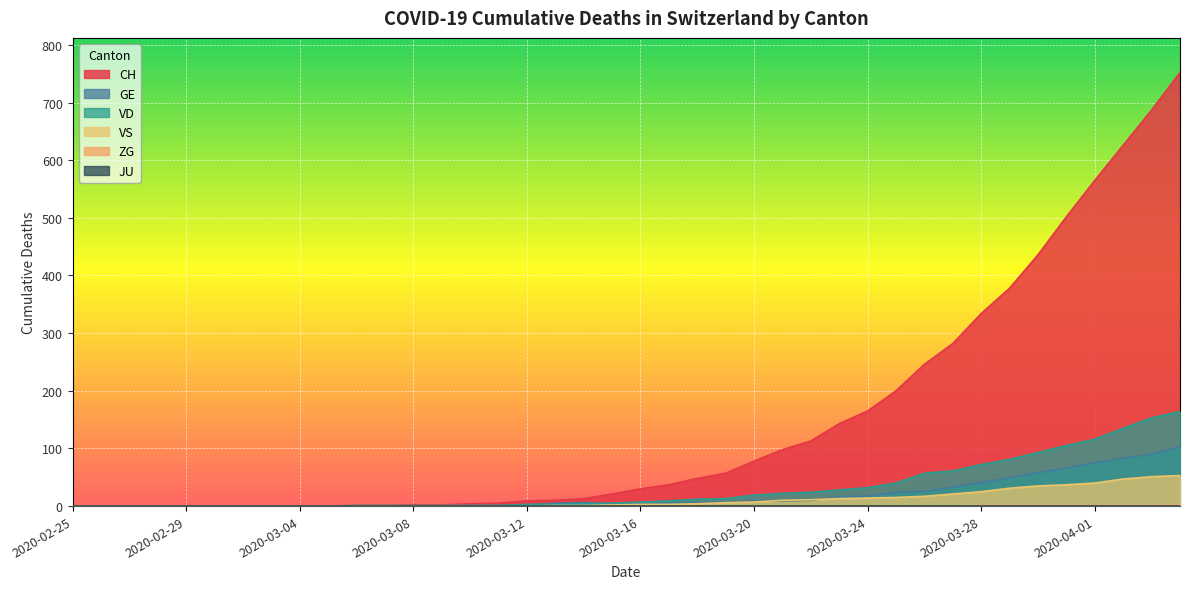

Is it true that CH equals 98 at 2020-03-21?

True